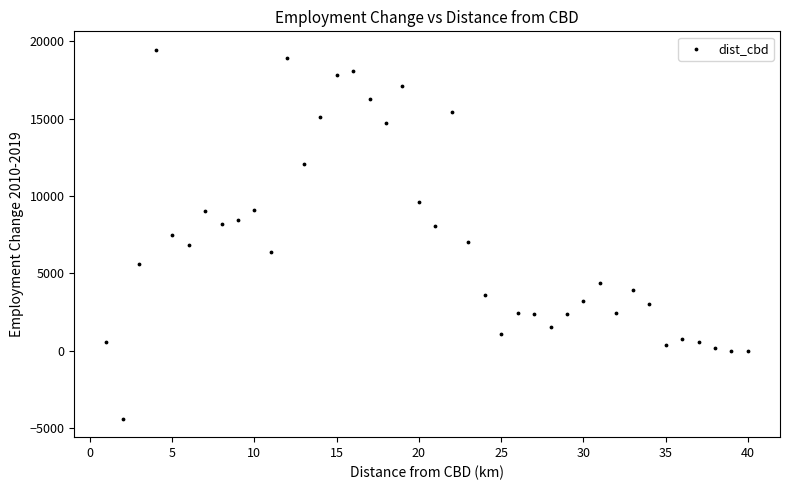

What is the range of X values (max minus min)?

39